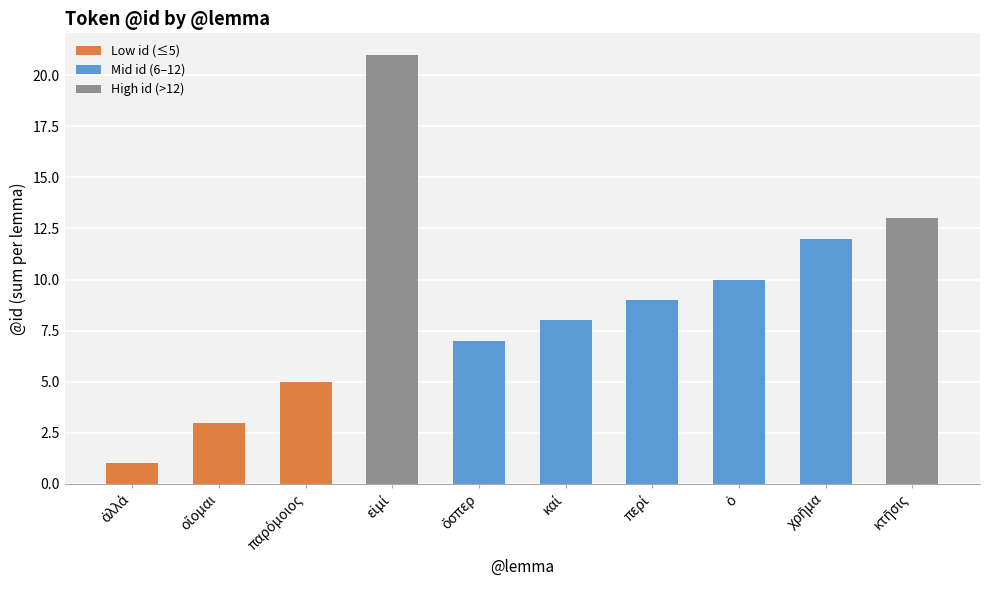

What is the value of the 4th bar from the left?

21